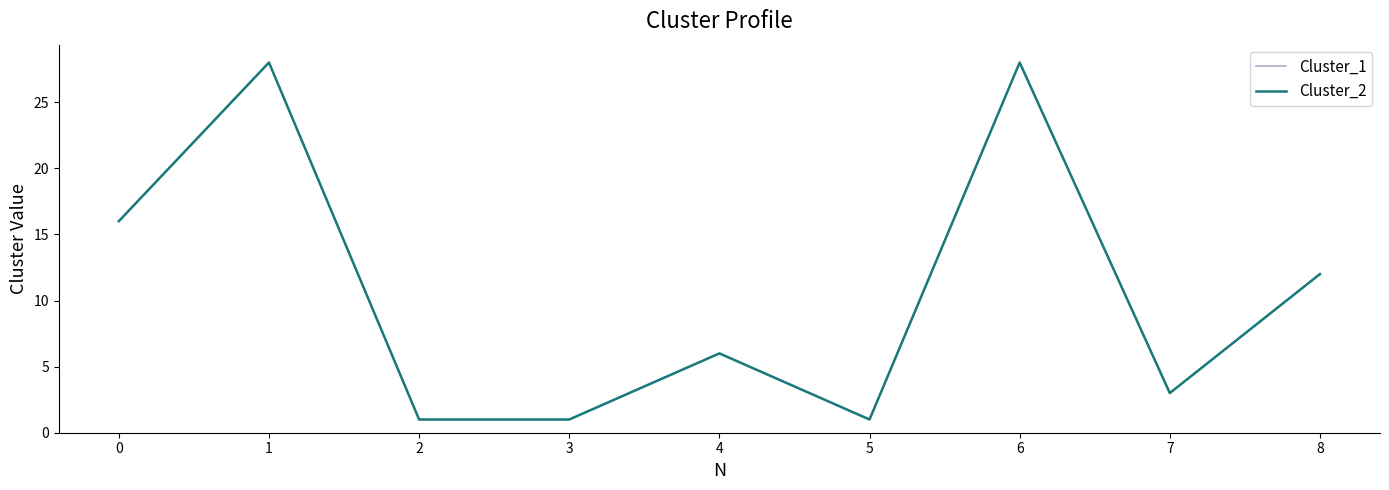

Between 8 and 2, which is larger?

8